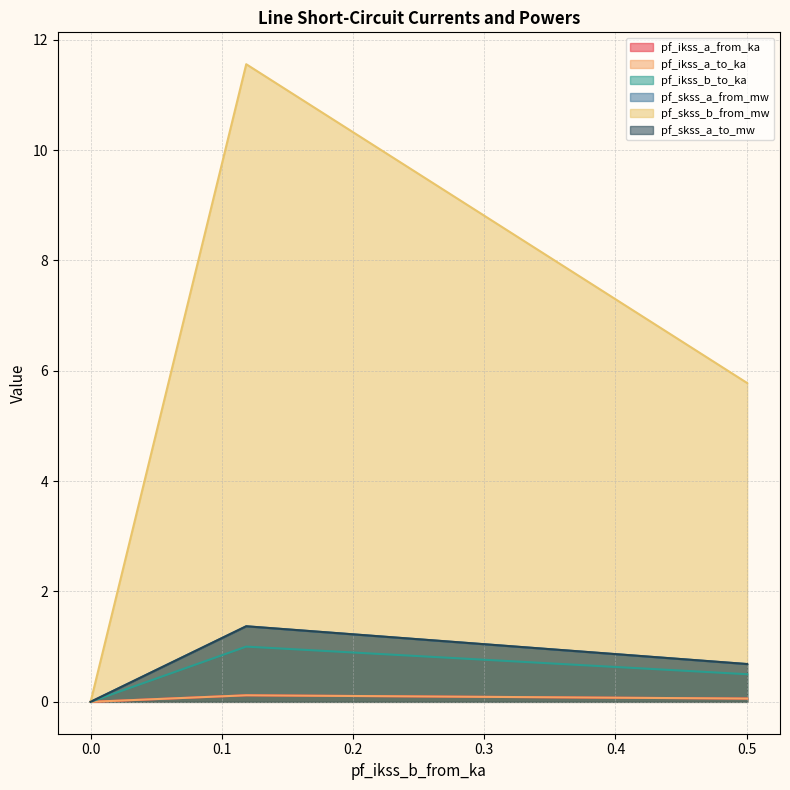

Rank the series by their maximum value, from highest to lowest.

pf_skss_b_from_mw, pf_skss_a_from_mw, pf_skss_a_to_mw, pf_ikss_b_to_ka, pf_ikss_a_from_ka, pf_ikss_a_to_ka